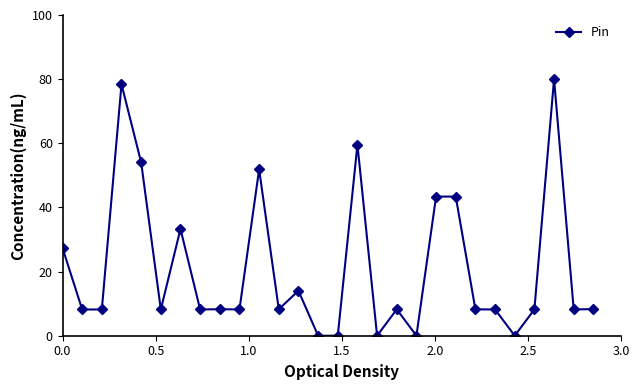

What is the value of the 13th point from the left?

14.0